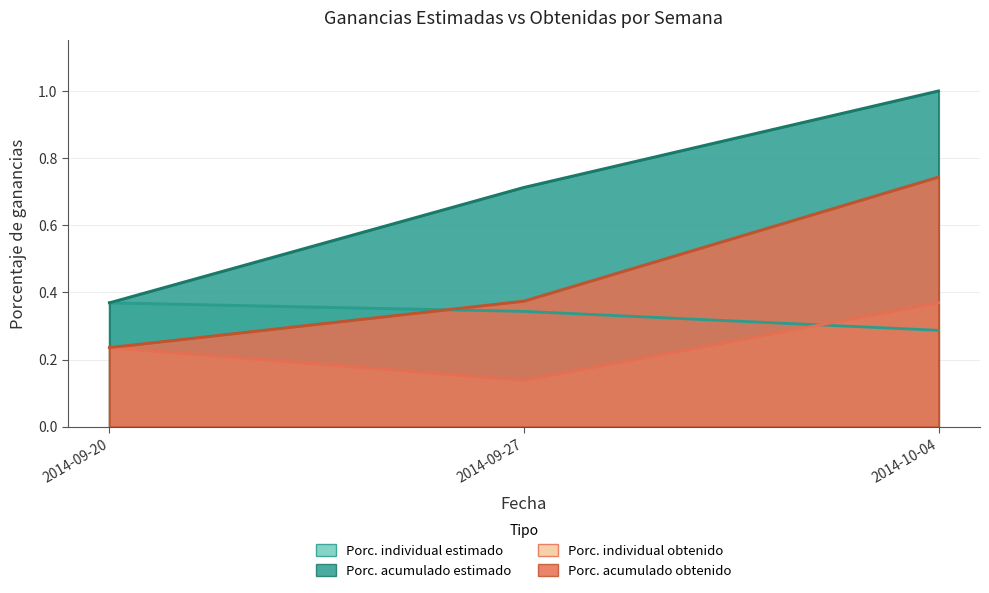

At which category does the chart reach its minimum across all series?

2014-09-27